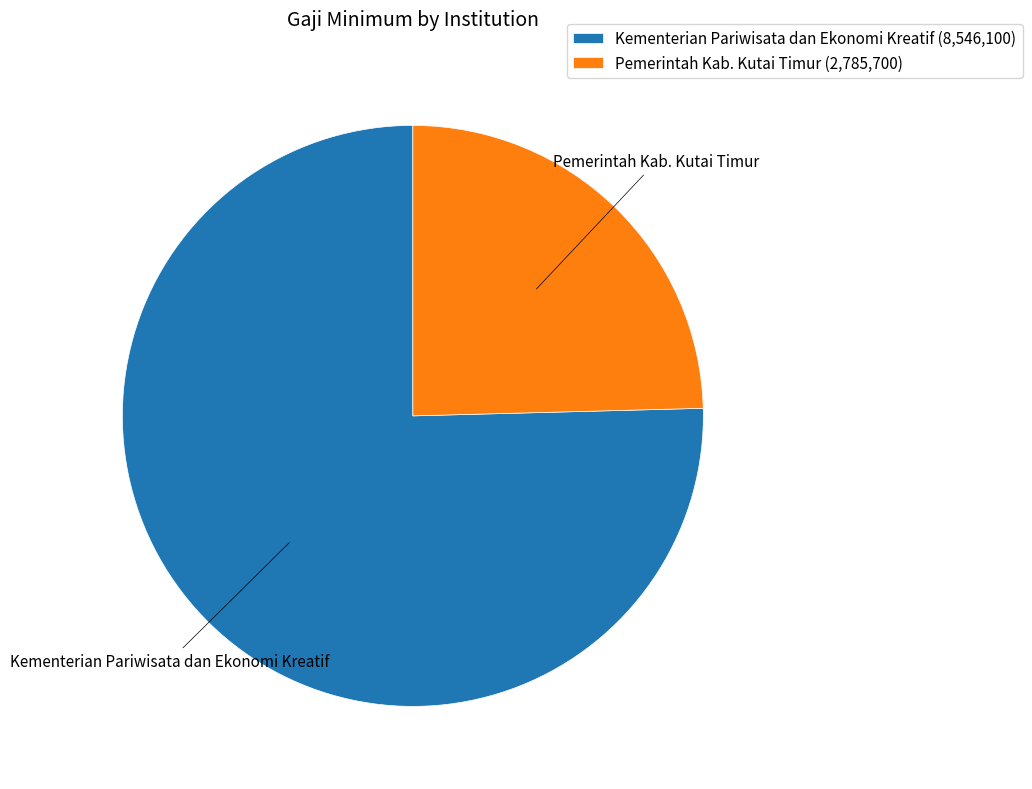

Does any single category account for the majority?

Yes